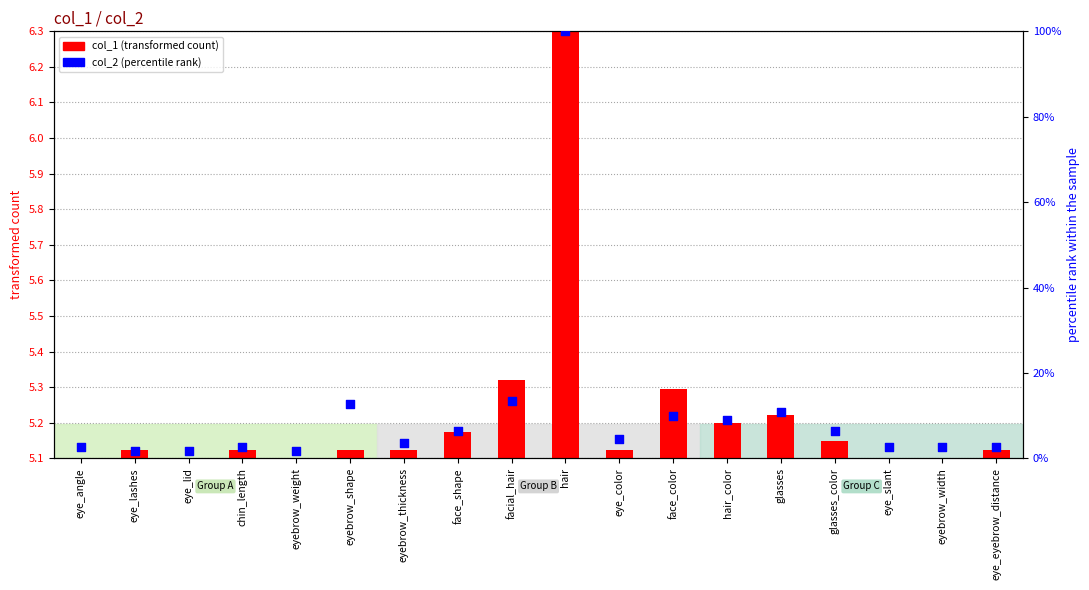

At how many categories does at least one series exceed 57?

1